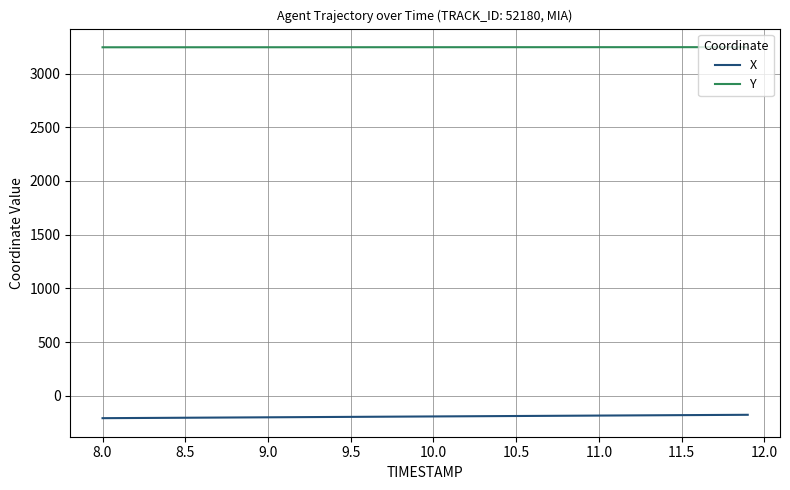

What is the difference between the maximum and second lowest values in the X series?

30.6